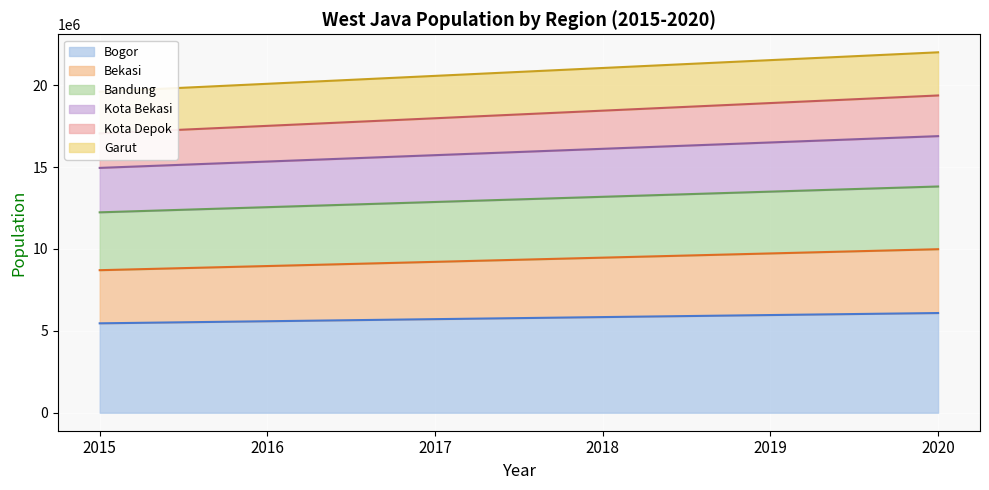

True or false: Bekasi has more than 2 points higher than both neighbors.

False